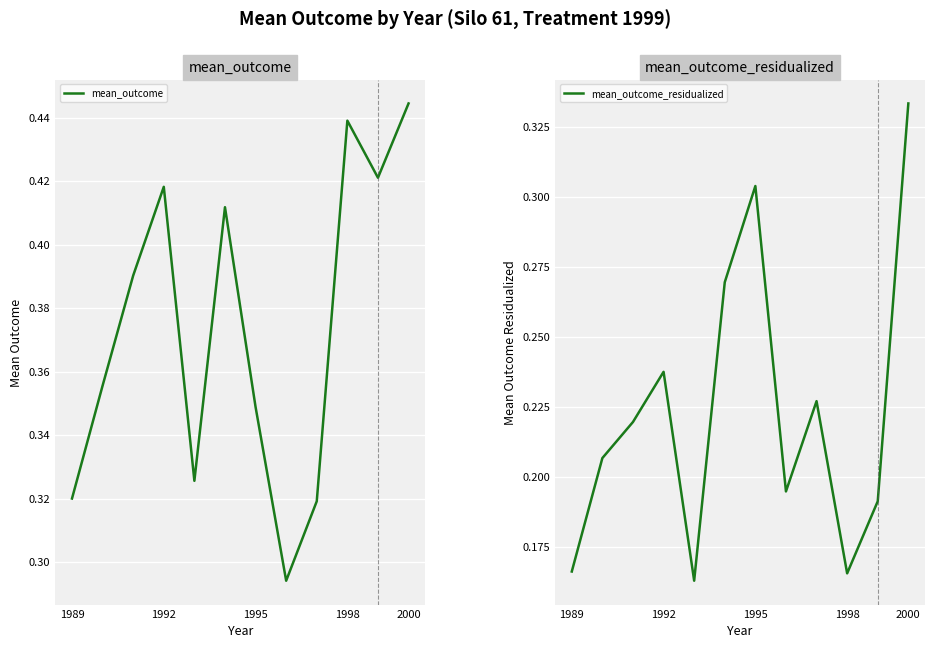

Which category has the highest value in the mean_outcome series?

2000